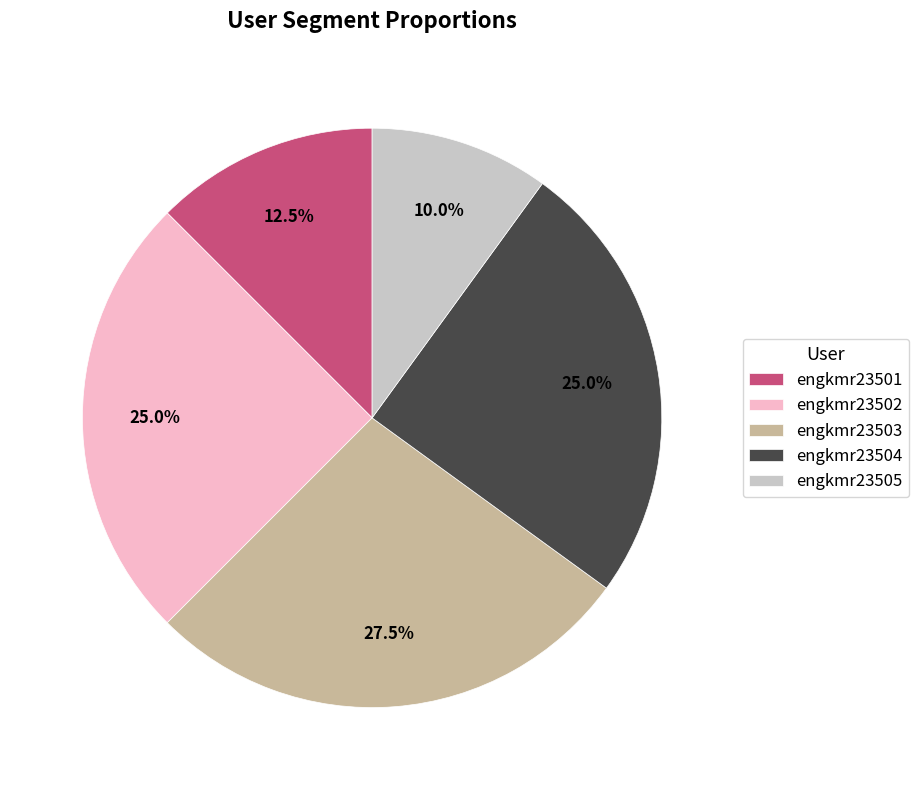

To the nearest percent, what is the average slice percentage?

20%